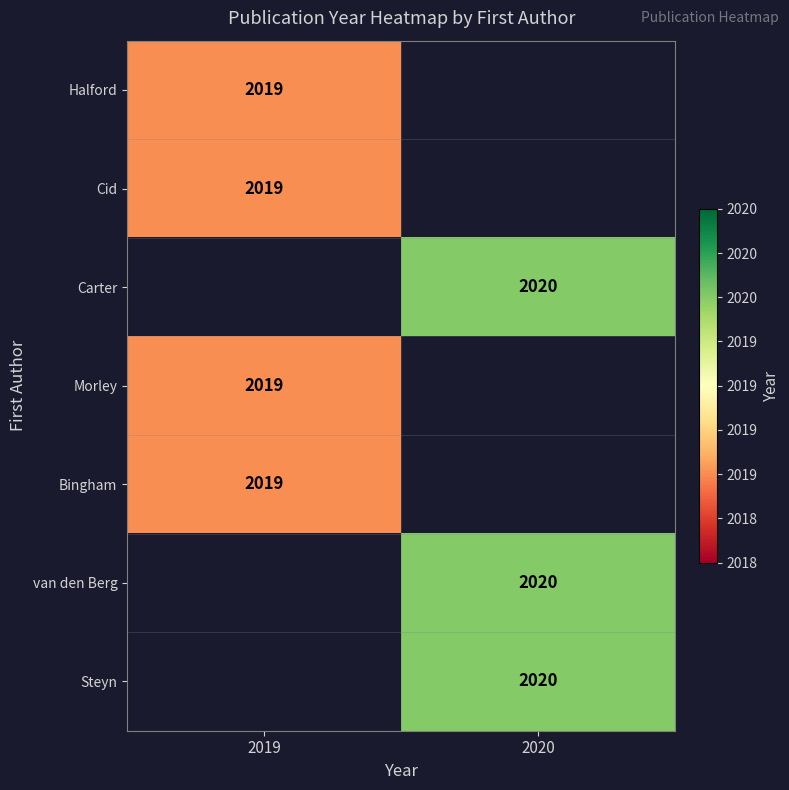

Is it true that Bingham equals 2019 at 2019?

True